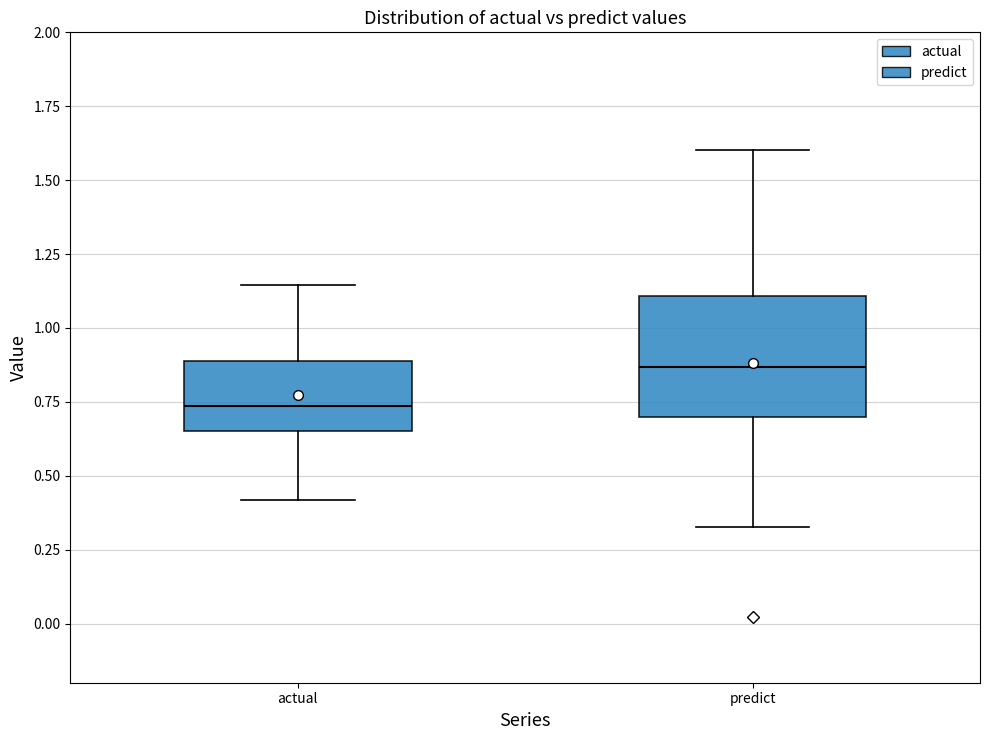

Reading left to right, read every box against the y-axis: the position of its median line, the range the box covers, and the ends of its whiskers. The values are not printed on the chart, so give them approximately, as read against the axis.

actual: median 0.75, box 0.65 to 0.90, whiskers 0.40 to 1.15
predict: median 0.85, box 0.70 to 1.10, whiskers 0.35 to 1.60